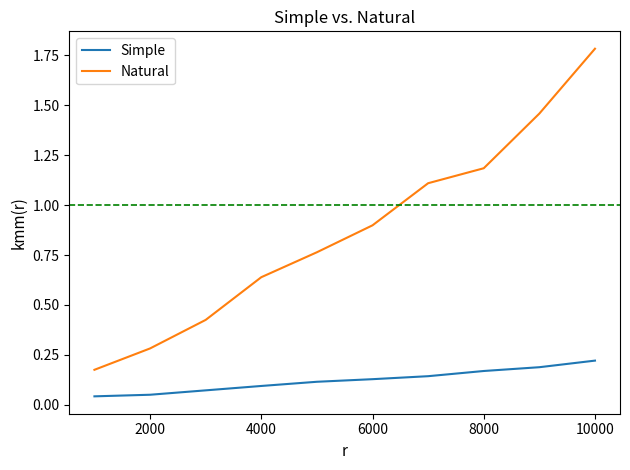

What is the highest value of the Natural series?

1.8